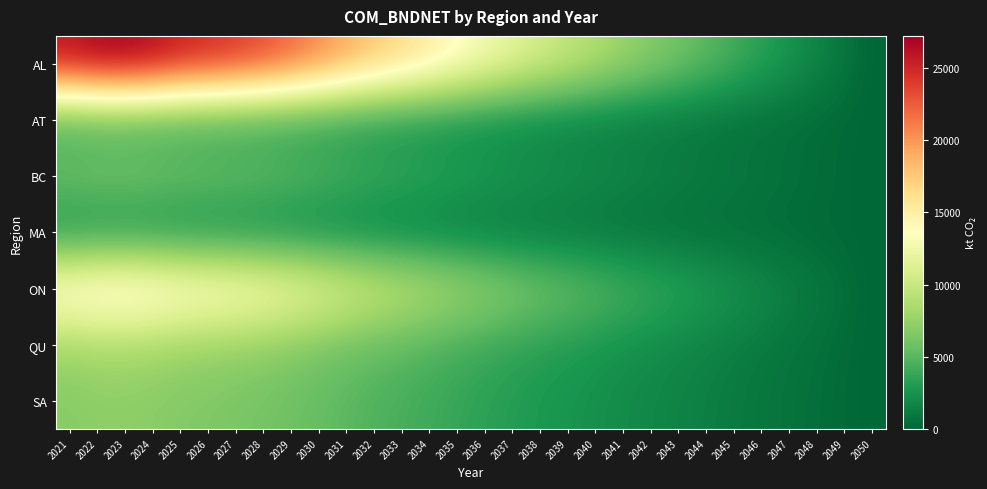

Reading left to right, list all the values displayed in this chart.

AL: 2021=26276.1	2022=27148.4	2023=27229.3	2024=26655.0	2025=25558.0	2026=24990.8	2027=24307.0	2028=23404.5	2029=22214.0	2030=20779.1	2031=19305.4	2032=17845.8	2033=16718.4	2034=15460.4	2035=14163.9	2036=12963.7	2037=11790.5	2038=10712.0	2039=9769.7	2040=8830.9	2041=7793.4	2042=6921.9	2043=6034.7	2044=5138.5	2045=4272.5	2046=3414.1	2047=2546.1	2048=1696.4	2049=845.5	2050=0.0
AT: 2021=3734.7	2022=3858.7	2023=3870.2	2024=3788.5	2025=3635.8	2026=3553.6	2027=3456.8	2028=3328.1	2029=3159.4	2030=2956.2	2031=2747.2	2032=2537.6	2033=2376.5	2034=2196.5	2035=2013.4	2036=1840.9	2037=1674.2	2038=1520.8	2039=1386.6	2040=1253.1	2041=1105.9	2042=982.0	2043=856.8	2044=729.6	2045=606.3	2046=485.2	2047=361.3	2048=240.8	2049=120.0	2050=0.0
BC: 2021=6094.5	2022=6296.8	2023=6315.6	2024=6182.4	2025=5930.9	2026=5800.2	2027=5642.4	2028=5432.4	2029=5156.5	2030=4822.8	2031=4482.9	2032=4143.5	2033=3882.3	2034=3586.3	2035=3285.2	2036=3006.2	2037=2733.1	2038=2481.7	2039=2264.0	2040=2045.3	2041=1804.7	2042=1603.3	2043=1398.3	2044=1191.1	2045=990.3	2046=791.3	2047=589.8	2048=393.1	2049=195.8	2050=0.0
MA: 2021=2123.8	2022=2194.3	2023=2200.9	2024=2154.5	2025=2067.7	2026=2021.1	2027=1966.2	2028=1893.0	2029=1797.4	2030=1680.5	2031=1561.3	2032=1442.8	2033=1351.6	2034=1249.5	2035=1145.0	2036=1050.3	2037=955.7	2038=868.3	2039=791.4	2040=714.4	2041=630.5	2042=560.0	2043=488.4	2044=415.6	2045=346.1	2046=277.4	2047=206.1	2048=137.4	2049=68.4	2050=0.0
ON: 2021=15451.7	2022=15964.7	2023=16012.2	2024=15674.5	2025=15040.3	2026=14699.3	2027=14301.3	2028=13776.1	2029=13083.0	2030=12237.4	2031=11371.0	2032=10506.9	2033=9840.7	2034=9100.9	2035=8337.8	2036=7627.2	2037=6934.8	2038=6298.9	2039=5742.1	2040=5190.1	2041=4581.2	2042=4068.3	2043=3548.1	2044=3020.4	2045=2513.5	2046=2006.8	2047=1497.0	2048=997.2	2049=496.8	2050=0.0
QU: 2021=7951.6	2022=8215.5	2023=8240.0	2024=8066.2	2025=7742.8	2026=7568.0	2027=7362.4	2028=7090.9	2029=6731.1	2030=6297.6	2031=5854.2	2032=5412.5	2033=5071.4	2034=4686.4	2035=4292.1	2036=3927.3	2037=3572.6	2038=3243.0	2039=2957.9	2040=2671.3	2041=2358.5	2042=2094.7	2043=1827.3	2044=1556.2	2045=1296.1	2046=1036.9	2047=770.9	2048=513.4	2049=256.0	2050=0.0
SA: 2021=6884.5	2022=7113.1	2023=7134.3	2024=6983.8	2025=6701.3	2026=6549.6	2027=6371.3	2028=6135.5	2029=5826.3	2030=5450.8	2031=5064.6	2032=4679.3	2033=4384.3	2034=4052.9	2035=3716.3	2036=3402.5	2037=3088.7	2038=2805.8	2039=2558.8	2040=2311.9	2041=2040.8	2042=1812.3	2043=1580.3	2044=1346.0	2045=1119.9	2046=895.3	2047=668.1	2048=446.1	2049=222.7	2050=0.0